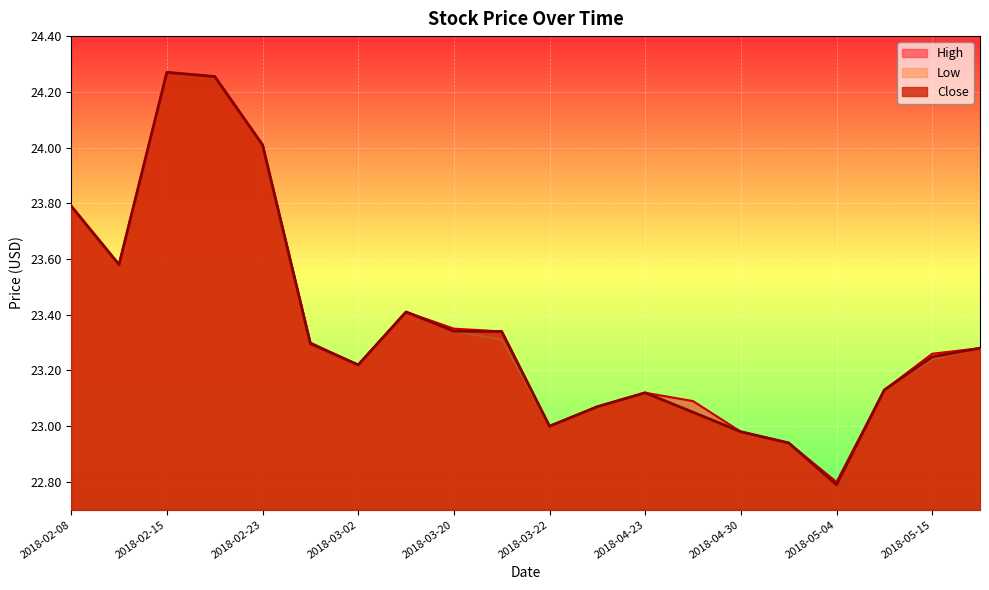

True or false: High and Low cross at least once.

False